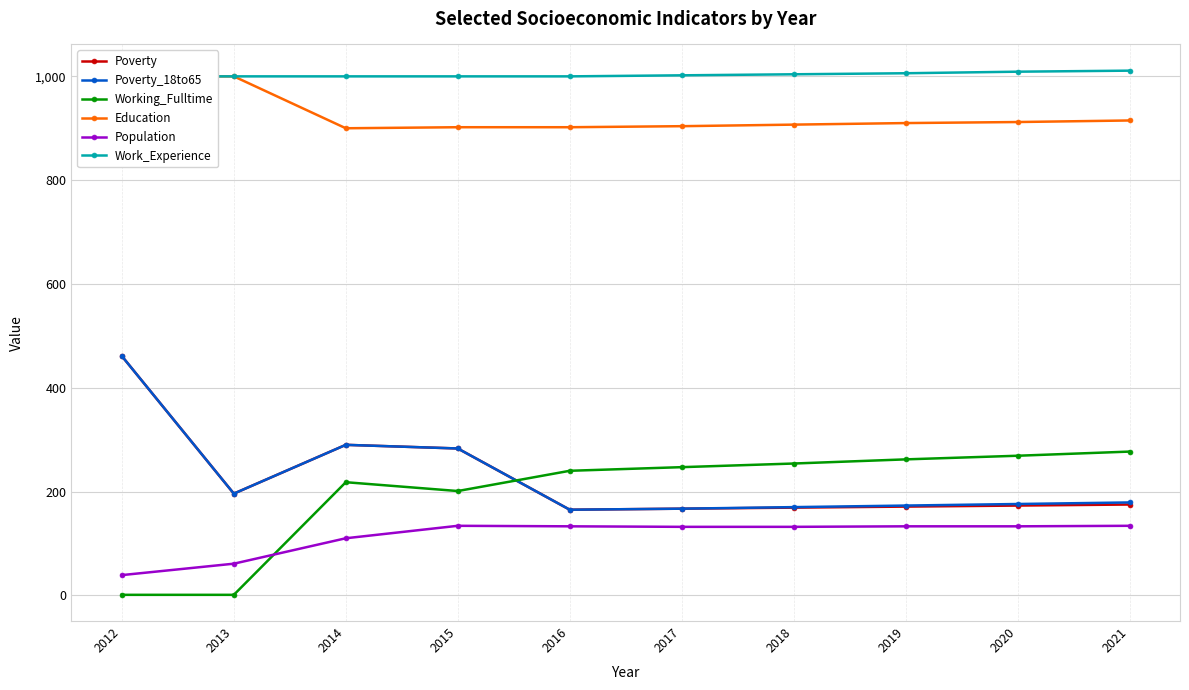

Reading left to right, what are all the values shown in this chart?

Poverty: 2012=461	2013=196	2014=290	2015=283	2016=165	2017=167	2018=169	2019=171	2020=173	2021=175
Poverty_18to65: 2012=461	2013=196	2014=290	2015=283	2016=165	2017=167	2018=170	2019=173	2020=176	2021=179
Working_Fulltime: 2012=1	2013=1	2014=218	2015=201	2016=240	2017=247	2018=254	2019=262	2020=269	2021=277
Education: 2012=1000	2013=1000	2014=900	2015=902	2016=902	2017=904	2018=907	2019=910	2020=912	2021=915
Population: 2012=39	2013=61	2014=110	2015=134	2016=133	2017=132	2018=132	2019=133	2020=133	2021=134
Work_Experience: 2012=1000	2013=1000	2014=1000	2015=1000	2016=1000	2017=1002	2018=1004	2019=1006	2020=1009	2021=1011